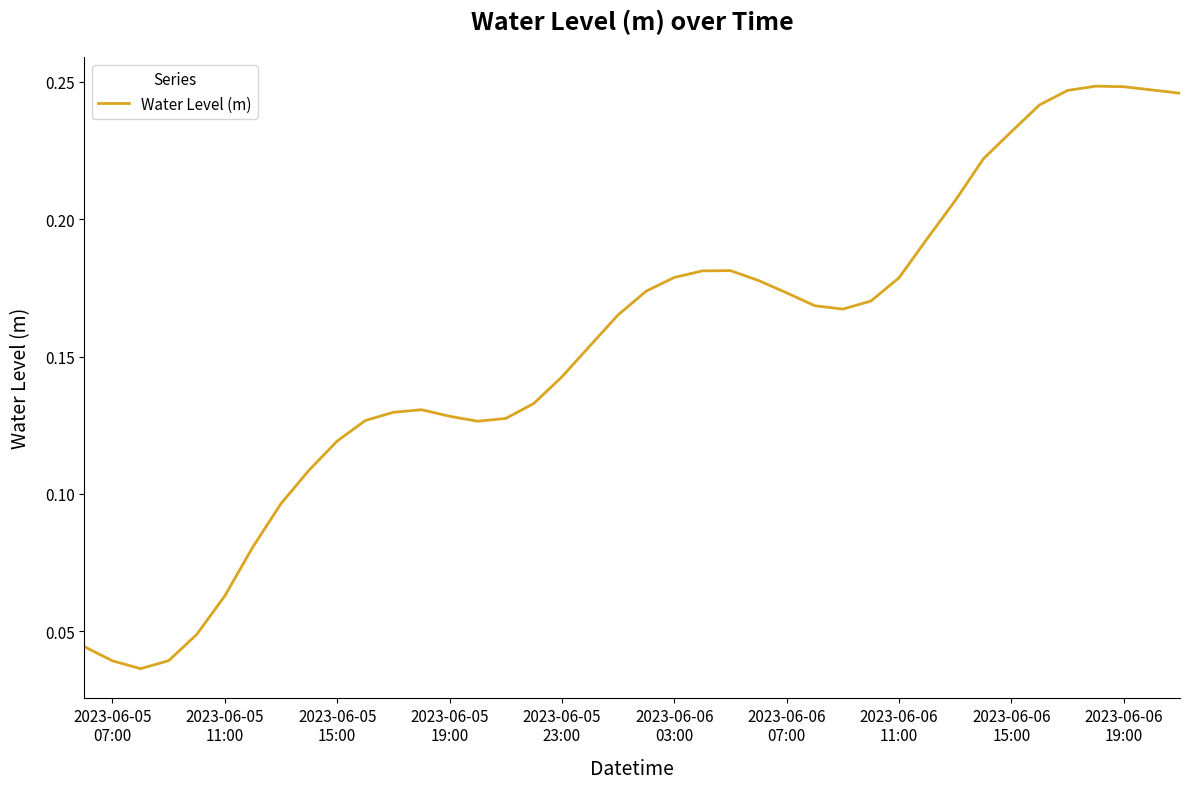

Reading left to right, what are all the values shown in this chart?

0.0	0.0	0.0	0.0	0.0	0.1	0.1	0.1	0.1	0.1	0.1	0.1	0.1	0.1	0.1	0.1	0.1	0.1	0.2	0.2	0.2	0.2	0.2	0.2	0.2	0.2	0.2	0.2	0.2	0.2	0.2	0.2	0.2	0.2	0.2	0.2	0.2	0.2	0.2	0.2